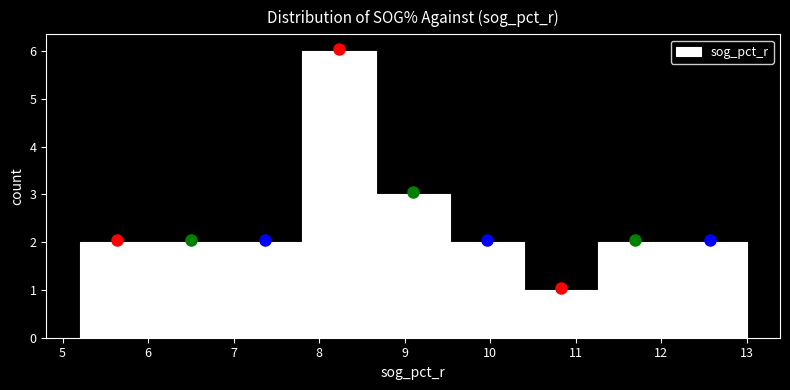

How tall is the bar that spans 8.7 to 9.5 on the x-axis? Neither the bar edges nor the heights are printed on the chart, so give them approximately, as read against the axes.

3